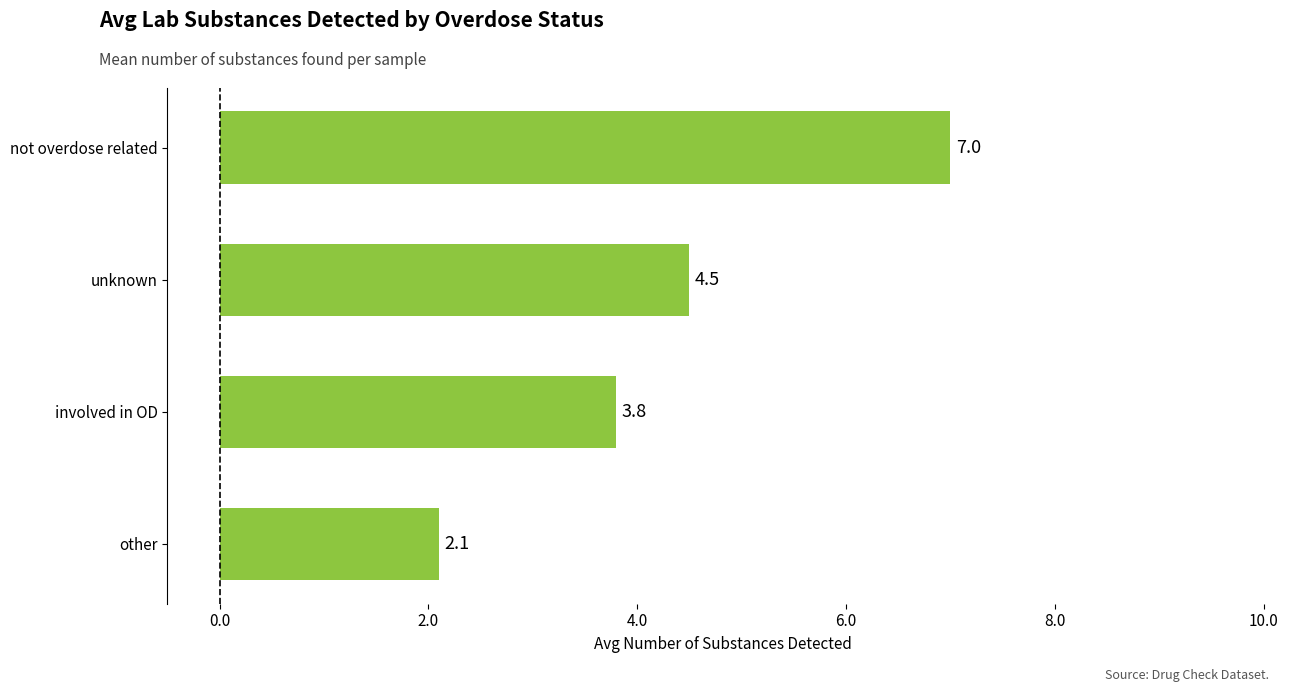

Is it true that the value at unknown is 4.5?

True